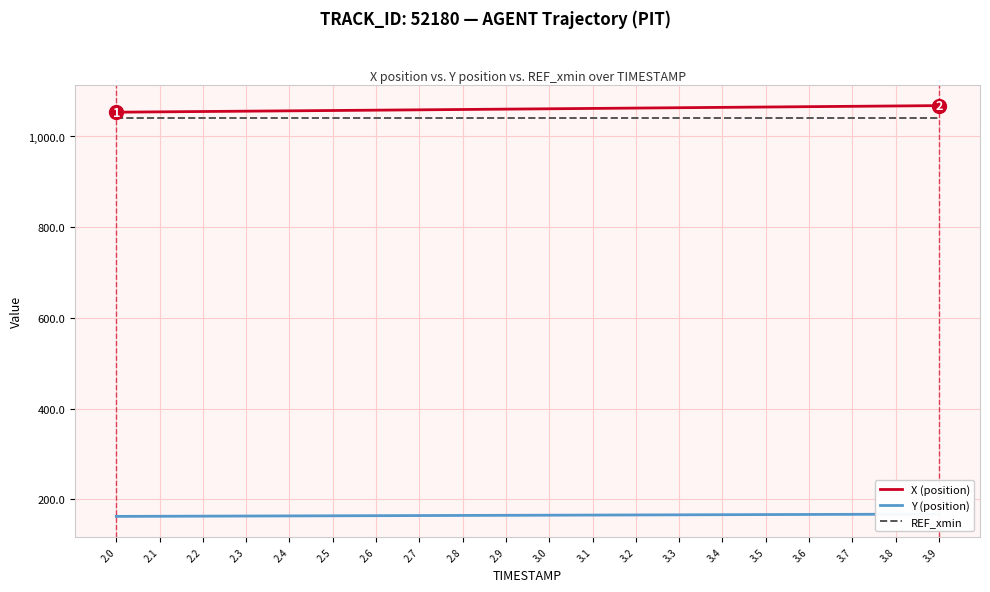

Rank the categories by REF_xmin value from lowest to highest.

2.0, 2.1, 2.2, 2.3, 2.4, 2.5, 2.6, 2.7, 2.8, 2.9, 3.0, 3.1, 3.2, 3.3, 3.4, 3.5, 3.6, 3.7, 3.8, 3.9